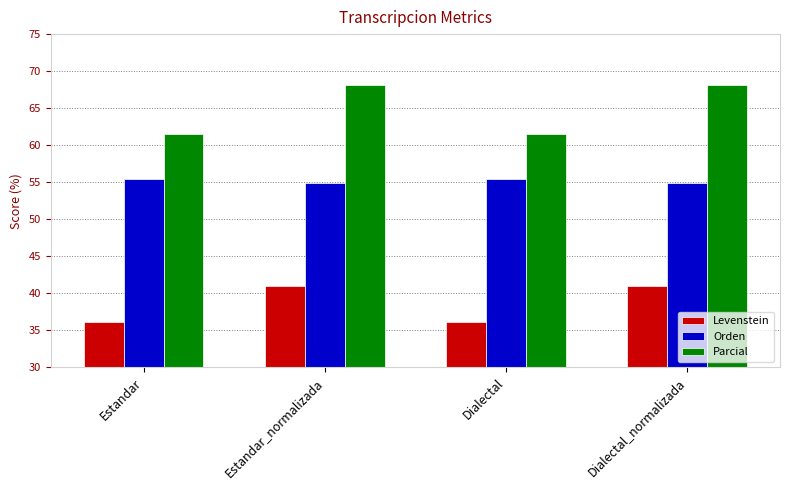

What is the maximum value for Orden?

55.5